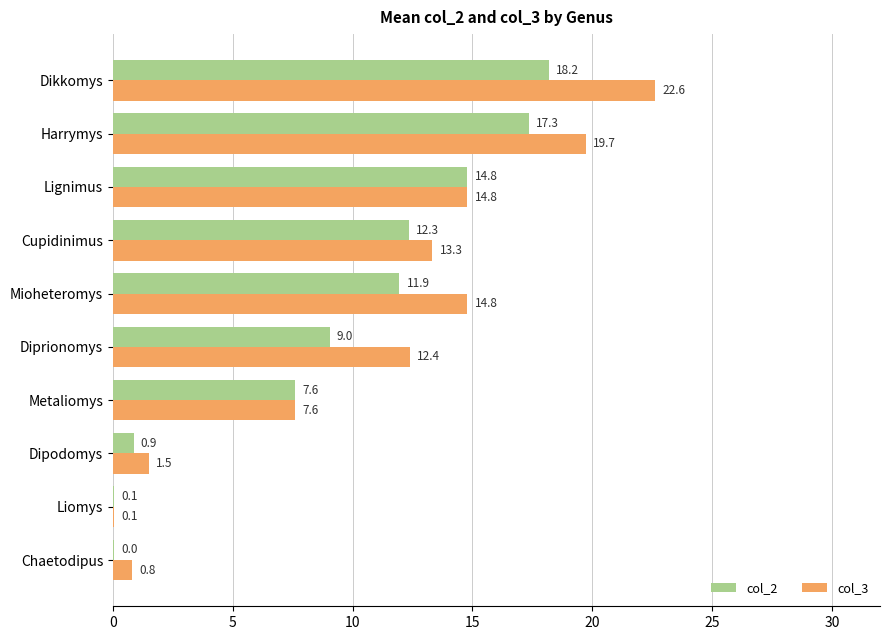

What is the greatest value displayed?

22.6